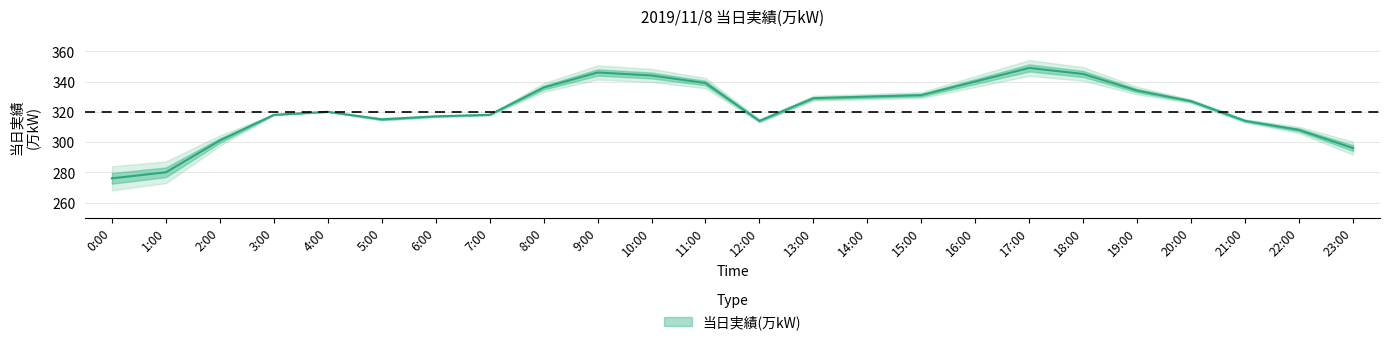

Which has a higher value, 22:00 or 6:00?

6:00